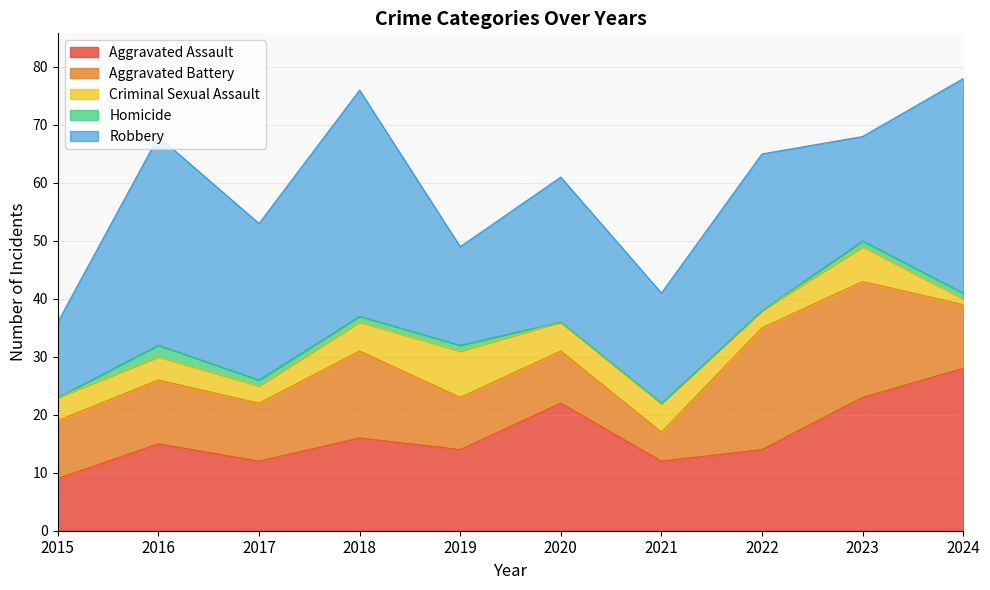

What is the difference between the second highest and second lowest values in the Robbery series?

20